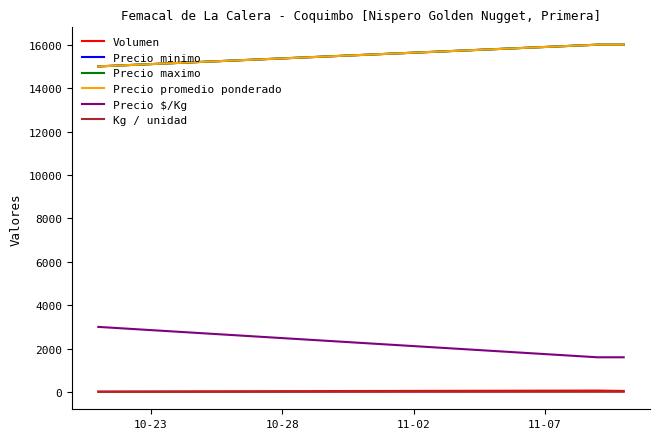

Is this an area chart (filled region under the line)?

No